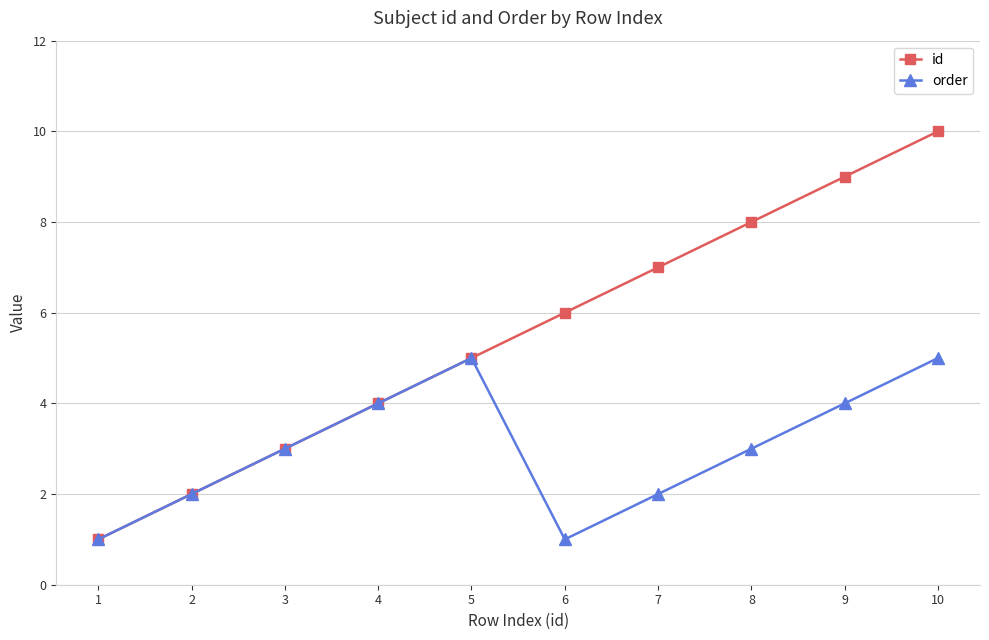

Reading left to right, transcribe all the data shown in this chart.

id: 1	2	3	4	5	6	7	8	9	10
order: 1	2	3	4	5	1	2	3	4	5